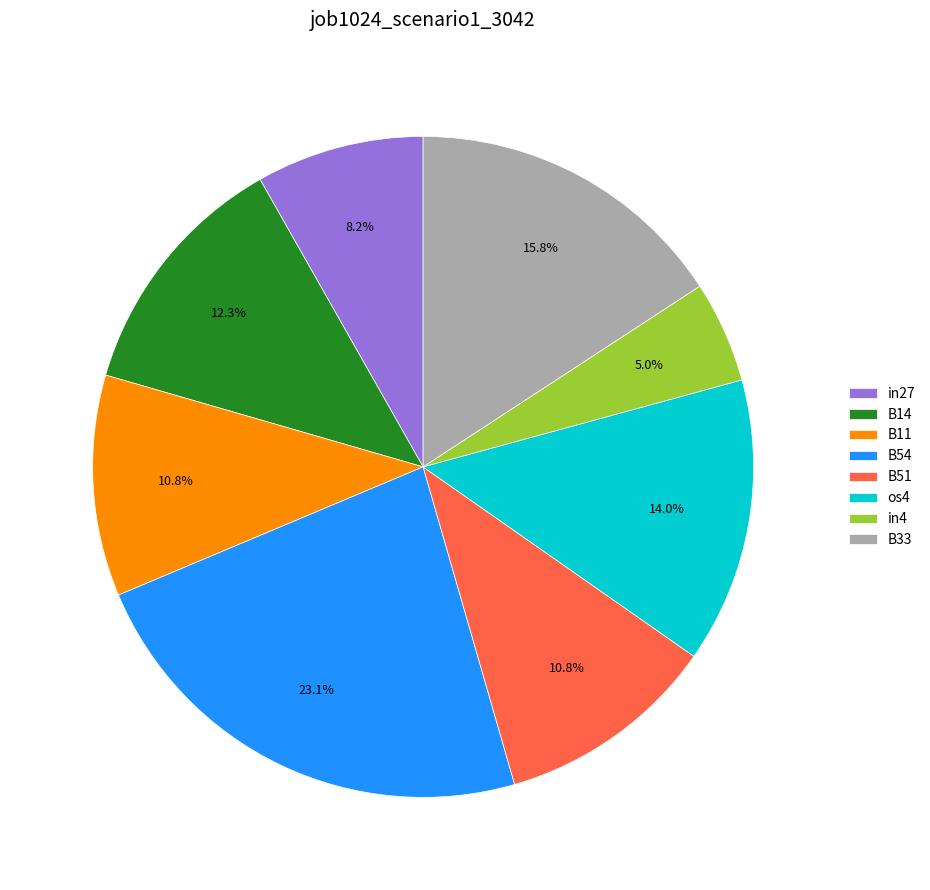

To the nearest percent, what is the difference between the largest and smallest slice percentages?

18%